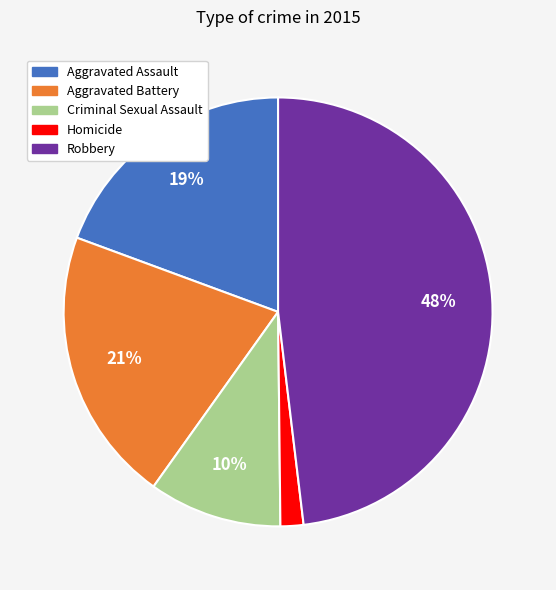

Combined, do Robbery and Aggravated Assault account for over 50%?

Yes